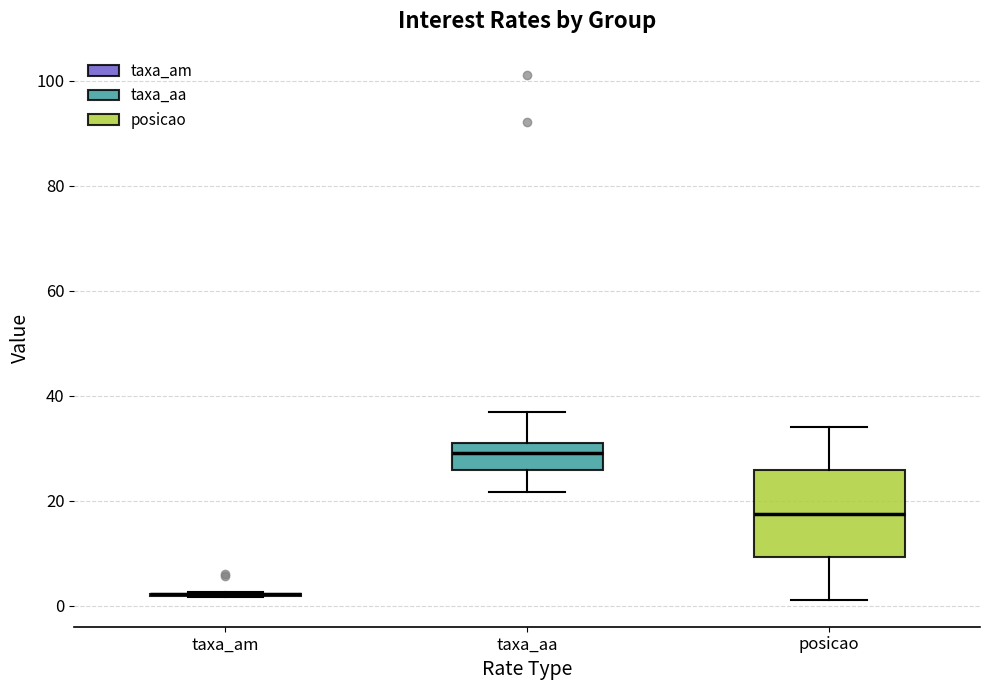

Reading left to right, transcribe this box plot: for each box, give where its median line is, the range the box spans, and where its two whiskers end, as read against the y-axis. The values are not printed on the chart, so give them approximately, as read against the axis.

taxa_am: box collapsed to a line at 2, whiskers 2 to 2
taxa_aa: median 30, box 26 to 32, whiskers 22 to 36
posicao: median 18, box 10 to 26, whiskers 2 to 34